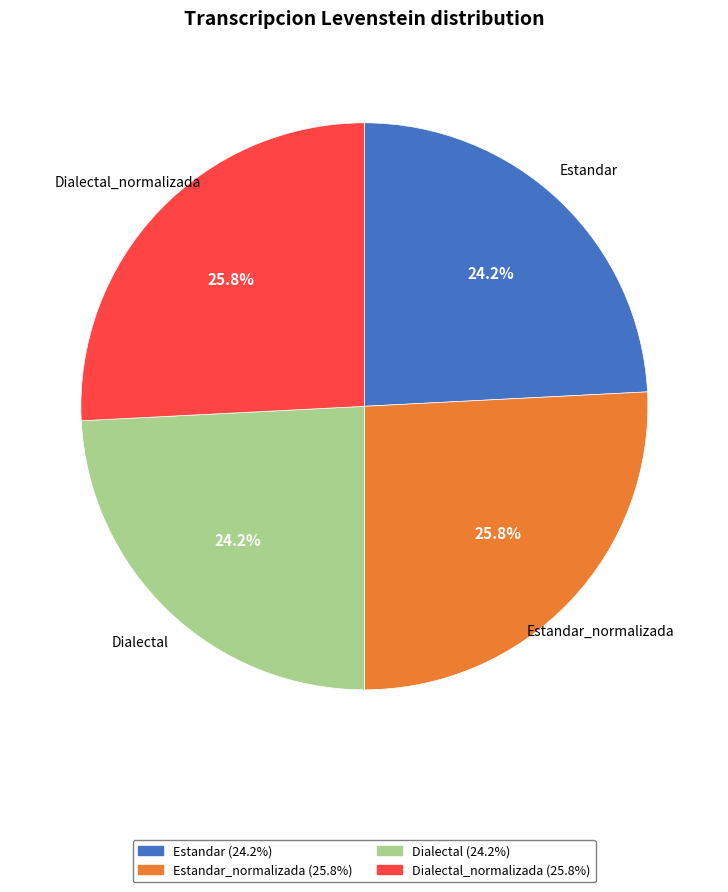

Does Estandar account for over 50% of the chart?

No